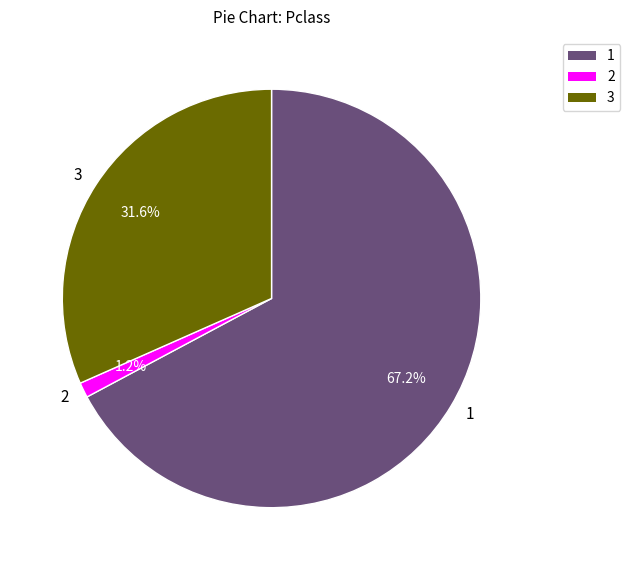

What is the largest slice in the pie chart?

1